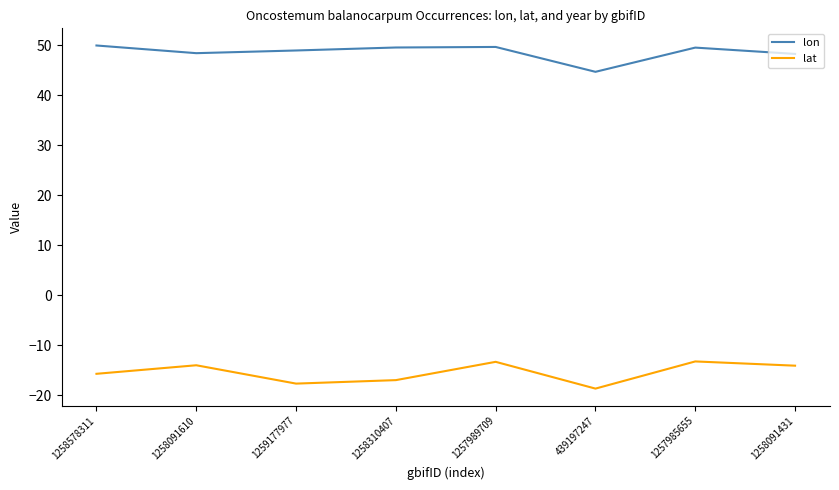

At which category does lat reach its first local peak?

1258091610